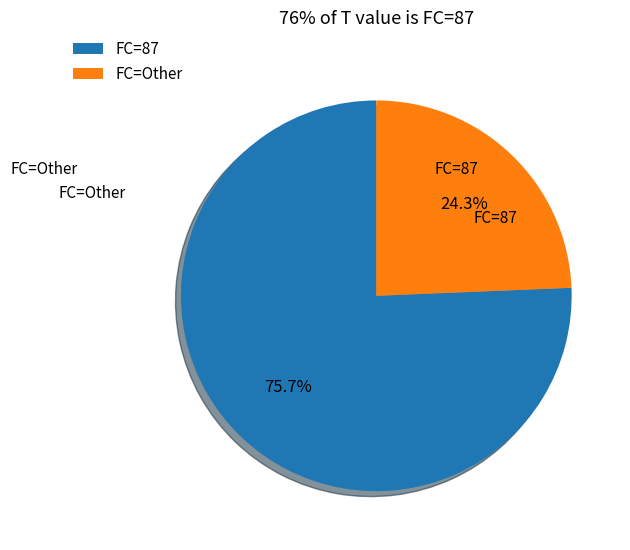

Count the number of slices in the pie.

2